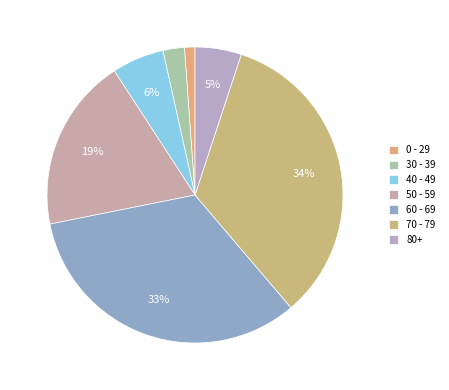

What percentage is the 60 - 69 slice, to the nearest percent?

33%